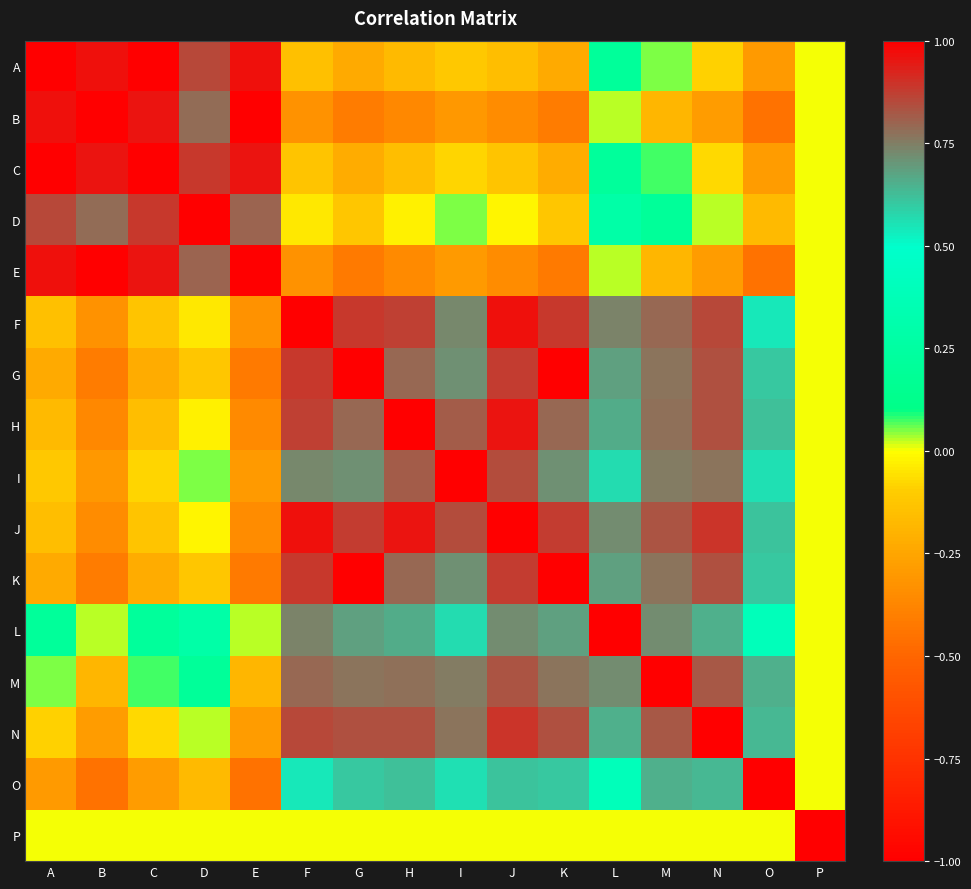

Reading right to left, list all the values displayed in this chart.

A: P=0.0	O=-0.3	N=-0.1	M=0.1	L=0.2	K=-0.2	J=-0.2	I=-0.1	H=-0.2	G=-0.2	F=-0.1	E=1.0	D=0.9	C=1.0	B=1.0	A=1.0
B: P=0.0	O=-0.4	N=-0.3	M=-0.2	L=0.0	K=-0.4	J=-0.3	I=-0.3	H=-0.4	G=-0.4	F=-0.3	E=1.0	D=0.8	C=1.0	B=1.0	A=1.0
C: P=0.0	O=-0.3	N=-0.1	M=0.1	L=0.2	K=-0.2	J=-0.1	I=-0.1	H=-0.2	G=-0.2	F=-0.1	E=1.0	D=0.9	C=1.0	B=1.0	A=1.0
D: P=0.0	O=-0.2	N=0.0	M=0.2	L=0.3	K=-0.1	J=-0.0	I=0.1	H=-0.0	G=-0.1	F=-0.0	E=0.8	D=1.0	C=0.9	B=0.8	A=0.9
E: P=0.0	O=-0.4	N=-0.3	M=-0.2	L=0.0	K=-0.4	J=-0.3	I=-0.3	H=-0.4	G=-0.4	F=-0.3	E=1.0	D=0.8	C=1.0	B=1.0	A=1.0
F: P=0.0	O=0.5	N=0.9	M=0.8	L=0.7	K=0.9	J=1.0	I=0.7	H=0.9	G=0.9	F=1.0	E=-0.3	D=-0.0	C=-0.1	B=-0.3	A=-0.1
G: P=0.0	O=0.6	N=0.8	M=0.8	L=0.7	K=1.0	J=0.9	I=0.7	H=0.8	G=1.0	F=0.9	E=-0.4	D=-0.1	C=-0.2	B=-0.4	A=-0.2
H: P=0.0	O=0.6	N=0.8	M=0.8	L=0.7	K=0.8	J=1.0	I=0.8	H=1.0	G=0.8	F=0.9	E=-0.4	D=-0.0	C=-0.2	B=-0.4	A=-0.2
I: P=0.0	O=0.6	N=0.8	M=0.8	L=0.6	K=0.7	J=0.8	I=1.0	H=0.8	G=0.7	F=0.7	E=-0.3	D=0.1	C=-0.1	B=-0.3	A=-0.1
J: P=0.0	O=0.6	N=0.9	M=0.8	L=0.7	K=0.9	J=1.0	I=0.8	H=1.0	G=0.9	F=1.0	E=-0.3	D=-0.0	C=-0.1	B=-0.3	A=-0.2
K: P=0.0	O=0.6	N=0.8	M=0.8	L=0.7	K=1.0	J=0.9	I=0.7	H=0.8	G=1.0	F=0.9	E=-0.4	D=-0.1	C=-0.2	B=-0.4	A=-0.2
L: P=0.0	O=0.4	N=0.7	M=0.7	L=1.0	K=0.7	J=0.7	I=0.6	H=0.7	G=0.7	F=0.7	E=0.0	D=0.3	C=0.2	B=0.0	A=0.2
M: P=0.0	O=0.7	N=0.8	M=1.0	L=0.7	K=0.8	J=0.8	I=0.8	H=0.8	G=0.8	F=0.8	E=-0.2	D=0.2	C=0.1	B=-0.2	A=0.1
N: P=0.0	O=0.6	N=1.0	M=0.8	L=0.7	K=0.8	J=0.9	I=0.8	H=0.8	G=0.8	F=0.9	E=-0.3	D=0.0	C=-0.1	B=-0.3	A=-0.1
O: P=0.0	O=1.0	N=0.6	M=0.7	L=0.4	K=0.6	J=0.6	I=0.6	H=0.6	G=0.6	F=0.5	E=-0.4	D=-0.2	C=-0.3	B=-0.4	A=-0.3
P: P=1.0	O=0.0	N=0.0	M=0.0	L=0.0	K=0.0	J=0.0	I=0.0	H=0.0	G=0.0	F=0.0	E=0.0	D=0.0	C=0.0	B=0.0	A=0.0